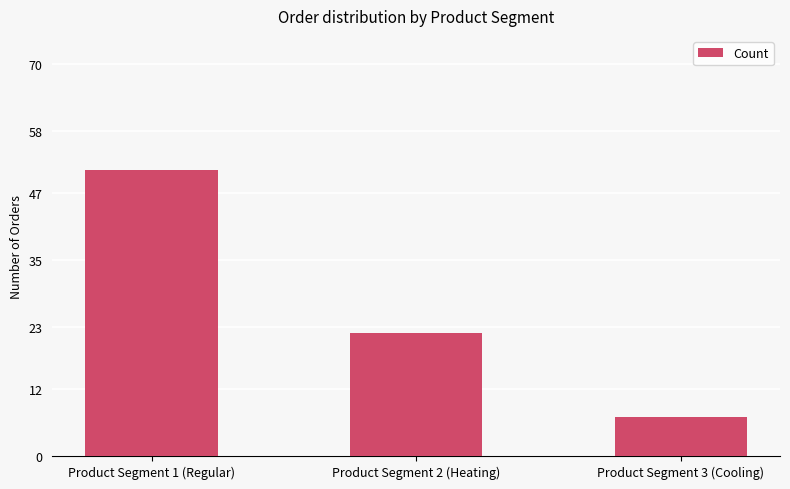

What is the sum of all values?

80